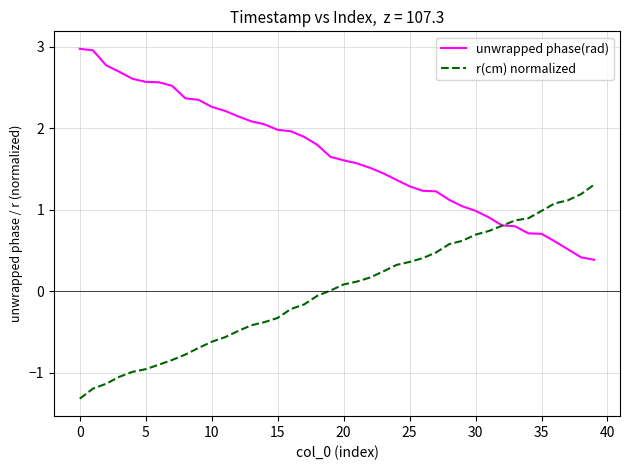

Which series has the largest total across all categories?

unwrapped phase(rad)